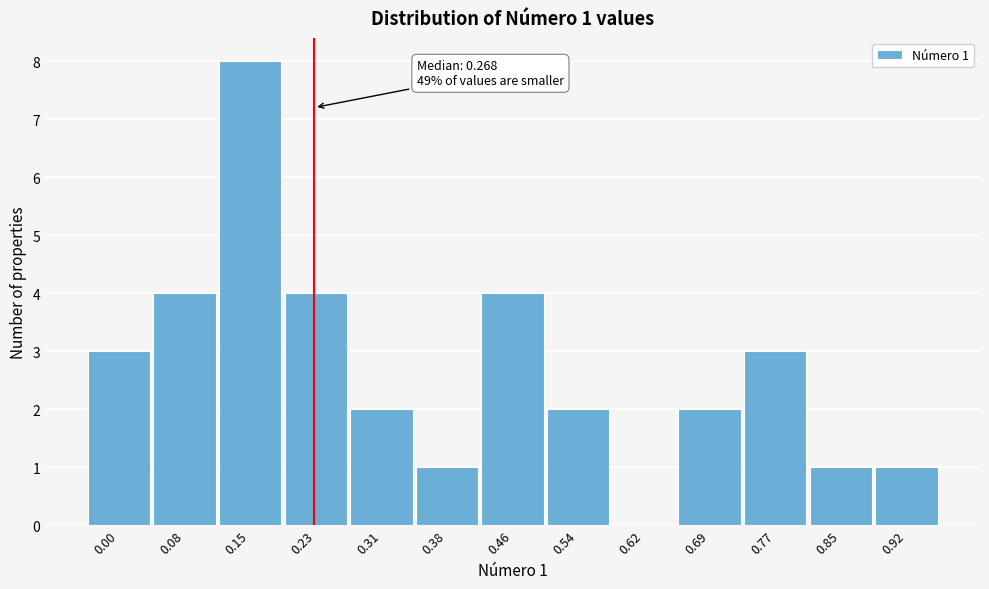

Reading left to right, what are all the values shown in this chart?

0.00=3	0.08=4	0.15=8	0.23=4	0.31=2	0.38=1	0.46=4	0.54=2	0.62=0	0.69=2	0.77=3	0.85=1	0.92=1